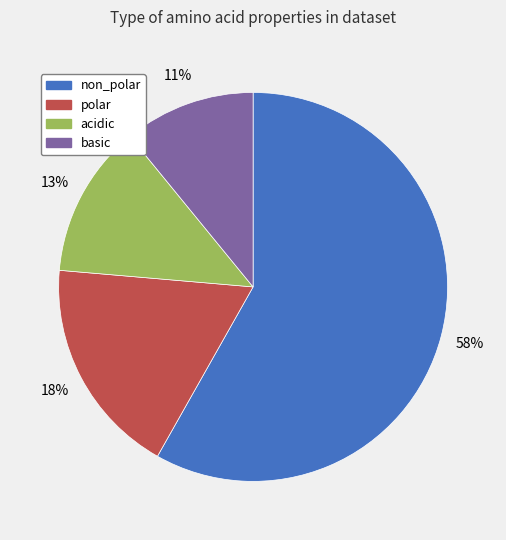

Which slice represents more than half of the pie?

non_polar